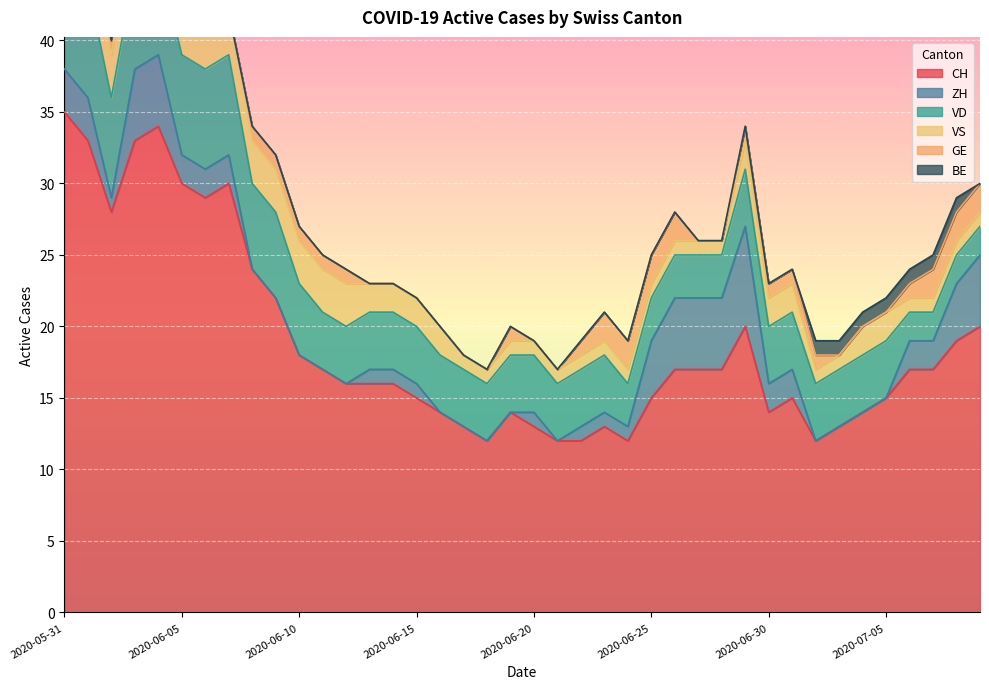

Which series ends up on top after the final intersection of BE and GE?

GE